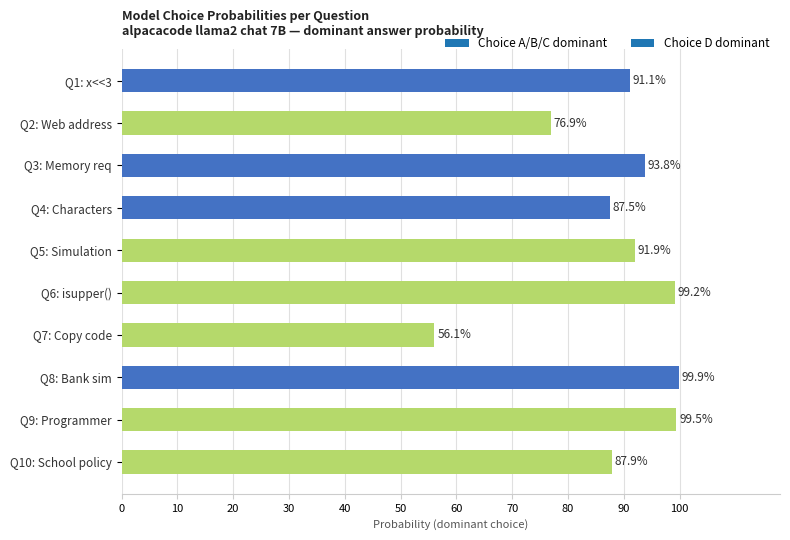

Are the bars horizontal?

Yes